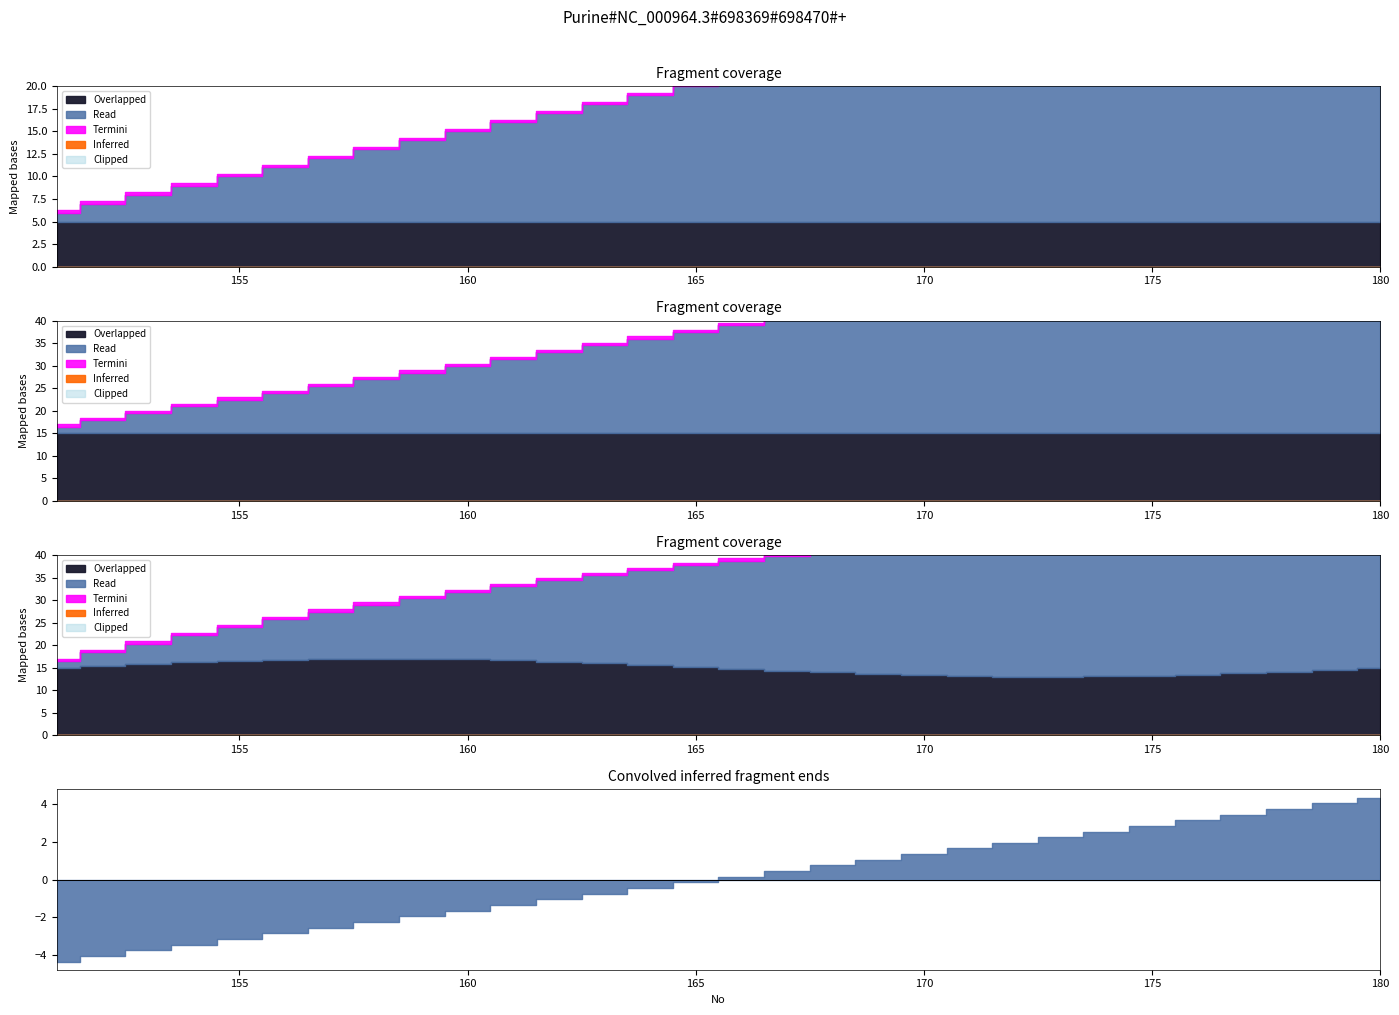

At which label is time closest to 15?

165